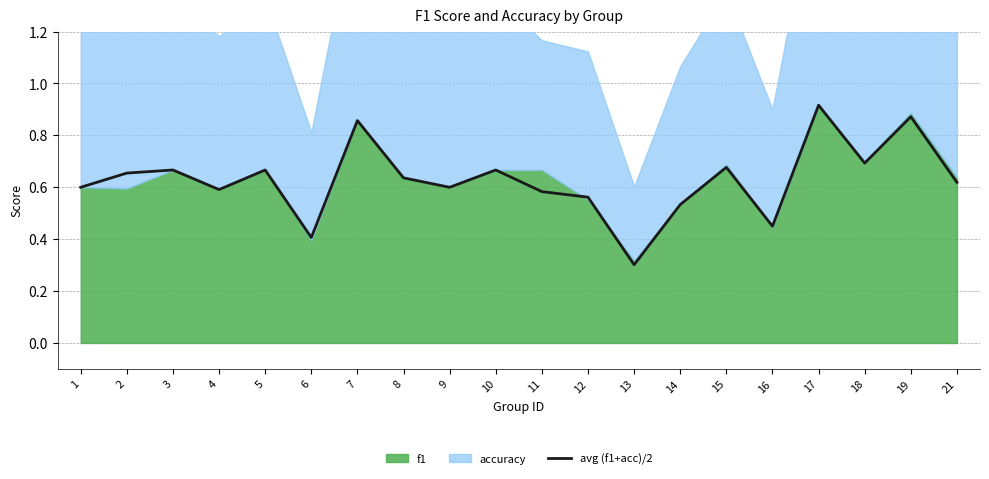

Is it true that the value at 8 is 0.3?

False